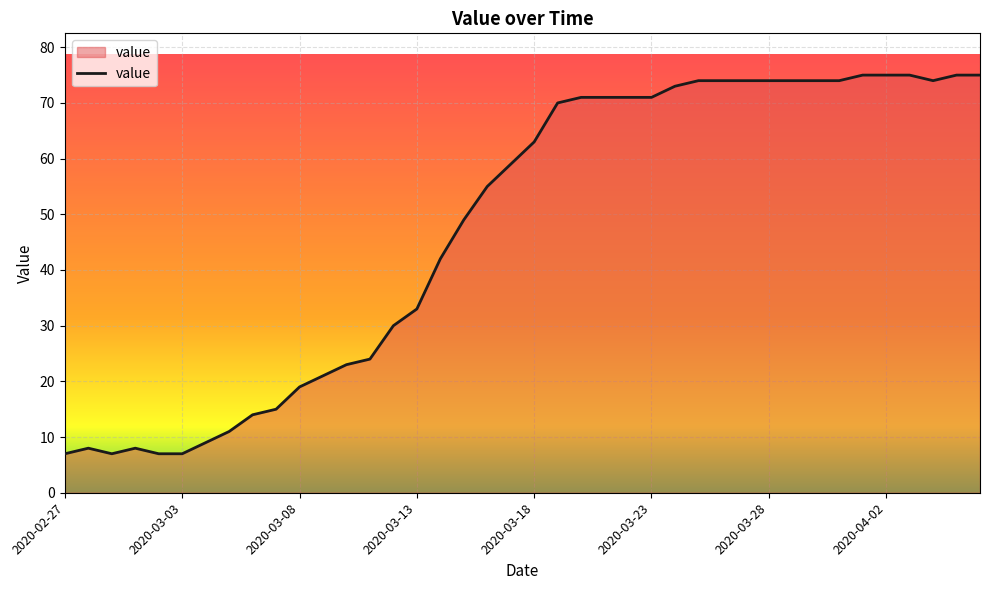

What is the average value?

48